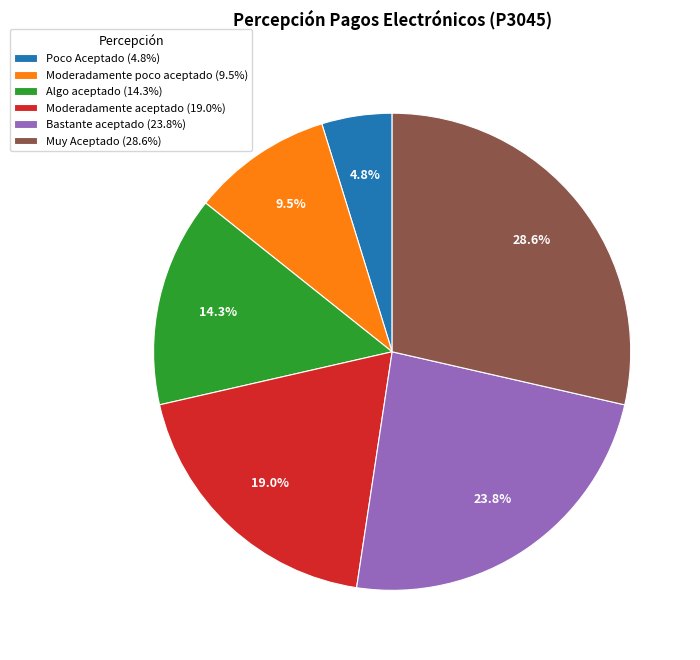

Rank the categories by value from highest to lowest.

Muy Aceptado, Bastante aceptado, Moderadamente aceptado, Algo aceptado, Moderadamente poco aceptado, Poco Aceptado